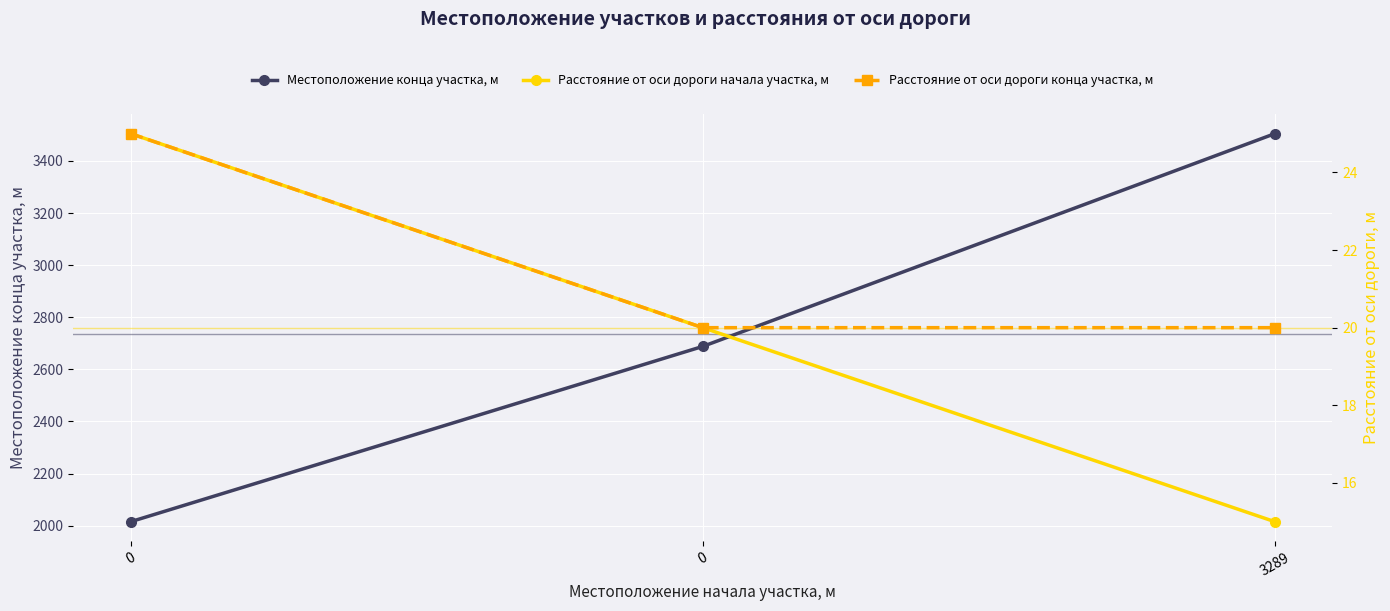

What value does the Расстояние от оси дороги конца участка, м series have at 0?

20